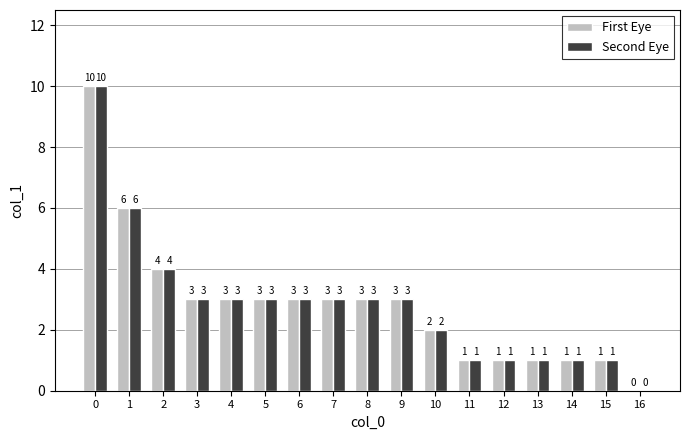

What is the maximum value for Second Eye?

10